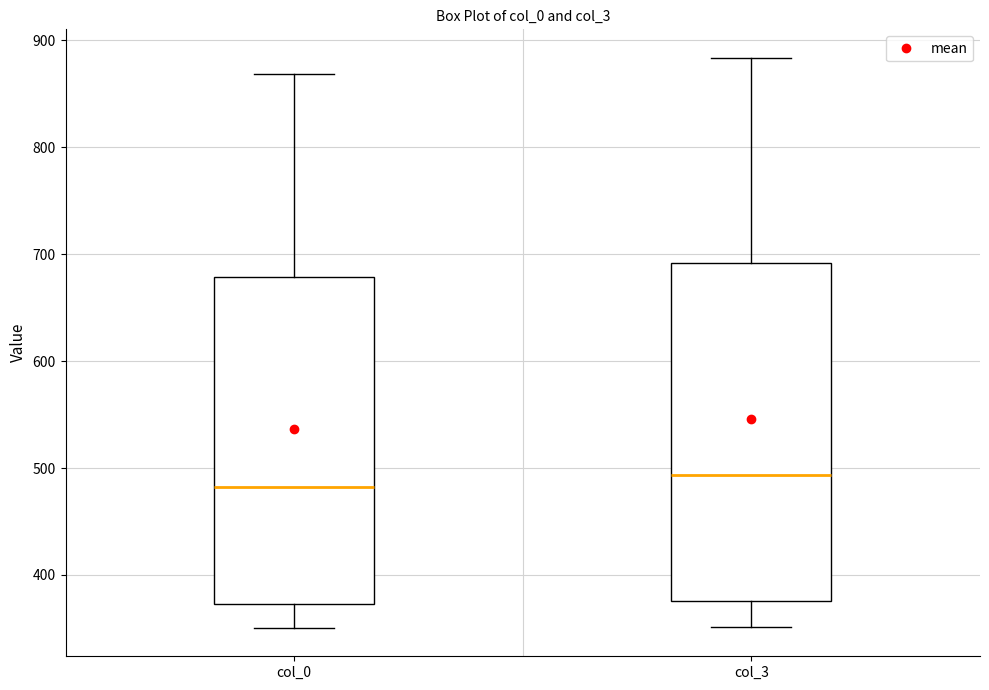

Which box has the lowest median line?

col_0